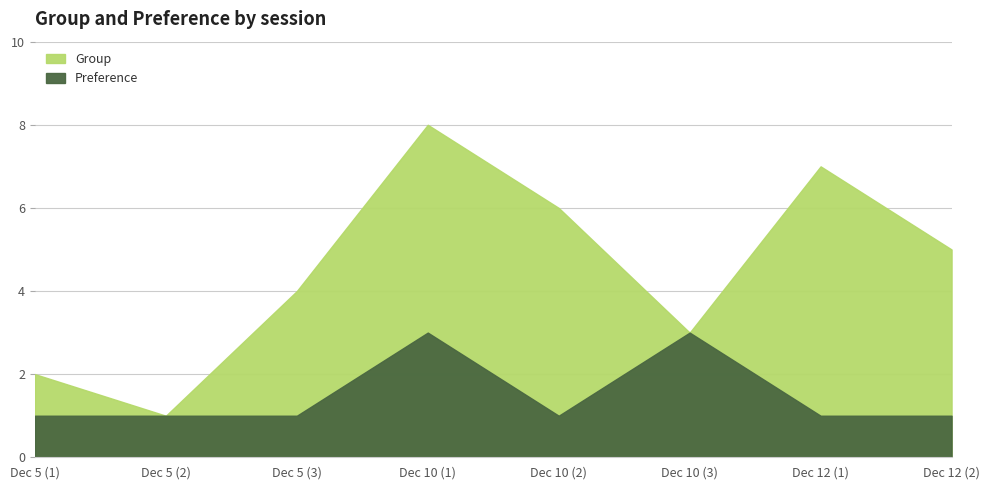

True or false: Group has a value of 7 at 2019-12-12.

True